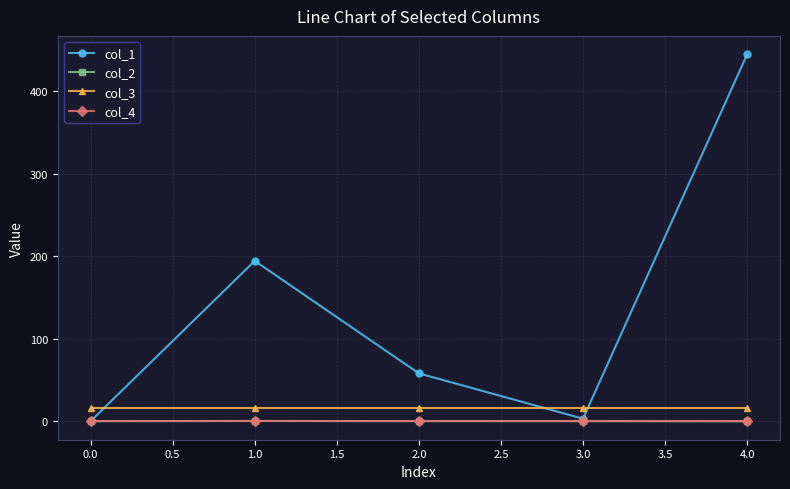

True or false: col_3 and col_4 cross at least once.

False